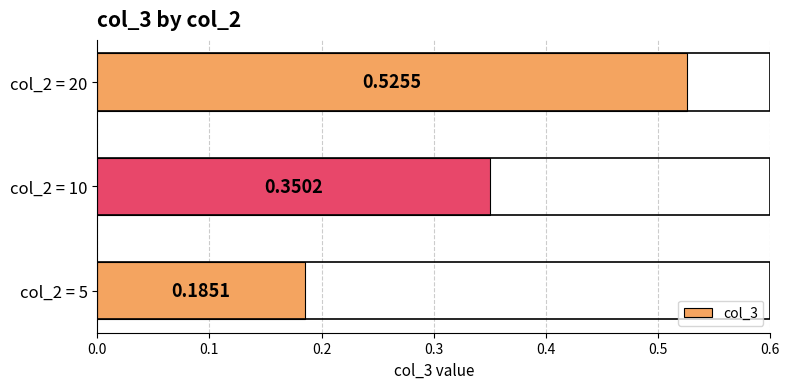

List the labels in order of value, smallest first.

col_2 = 5, col_2 = 10, col_2 = 20